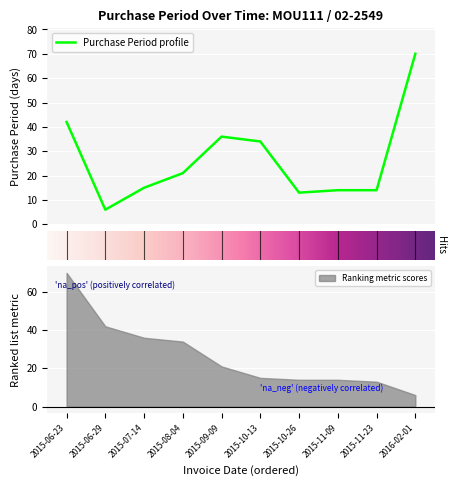

What is the label of the 6th point from the left?

2015-10-13